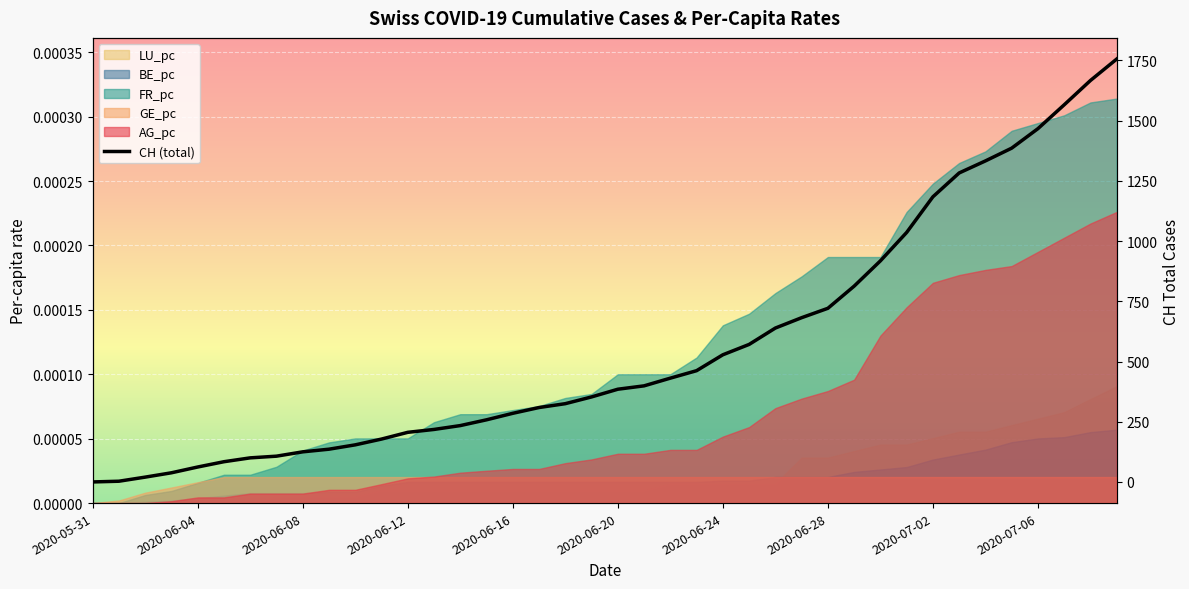

How many lines are shown in the chart?

1